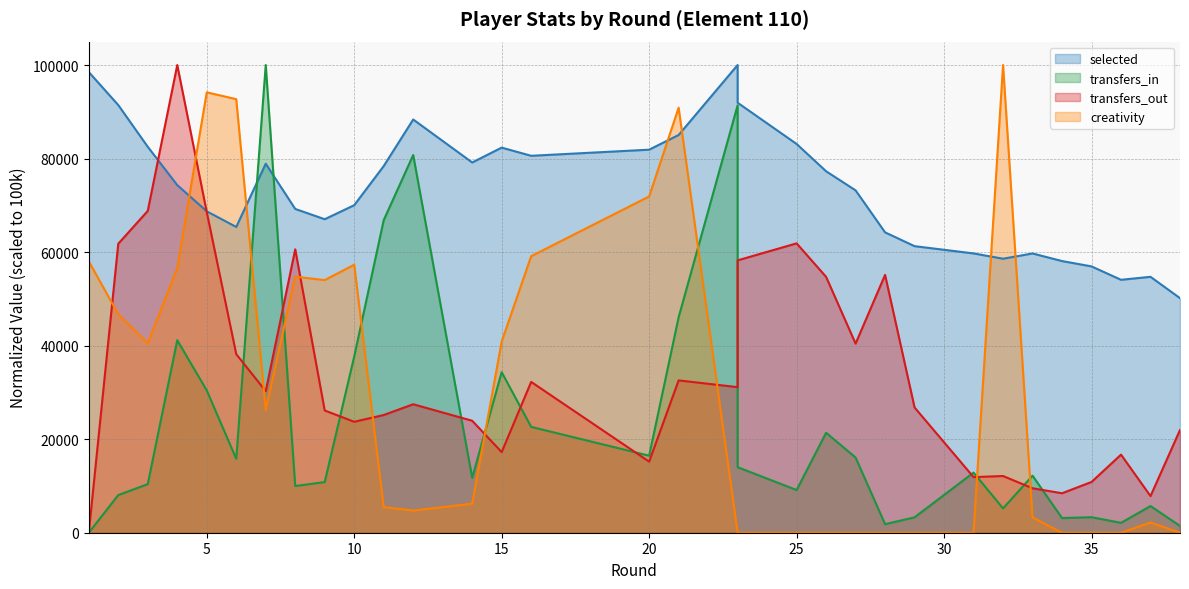

How many distinct data groups are displayed?

4